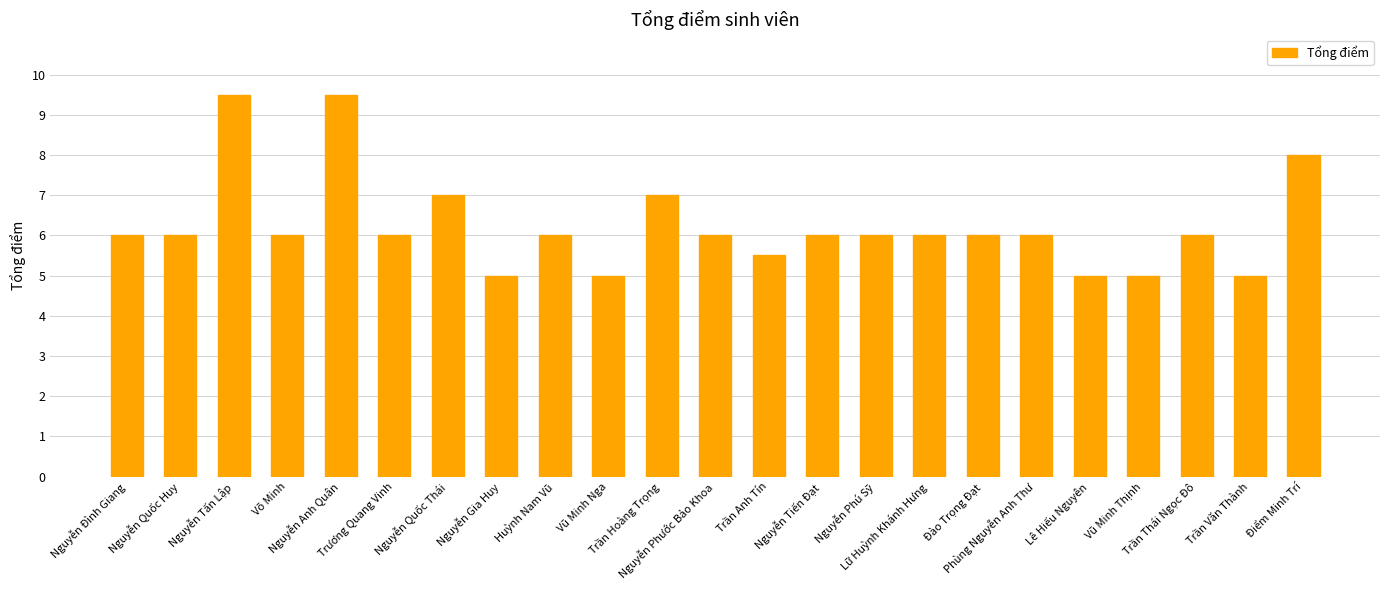

The chart shows a value of 5.0 at Nguyễn Gia Huy. True or false?

True